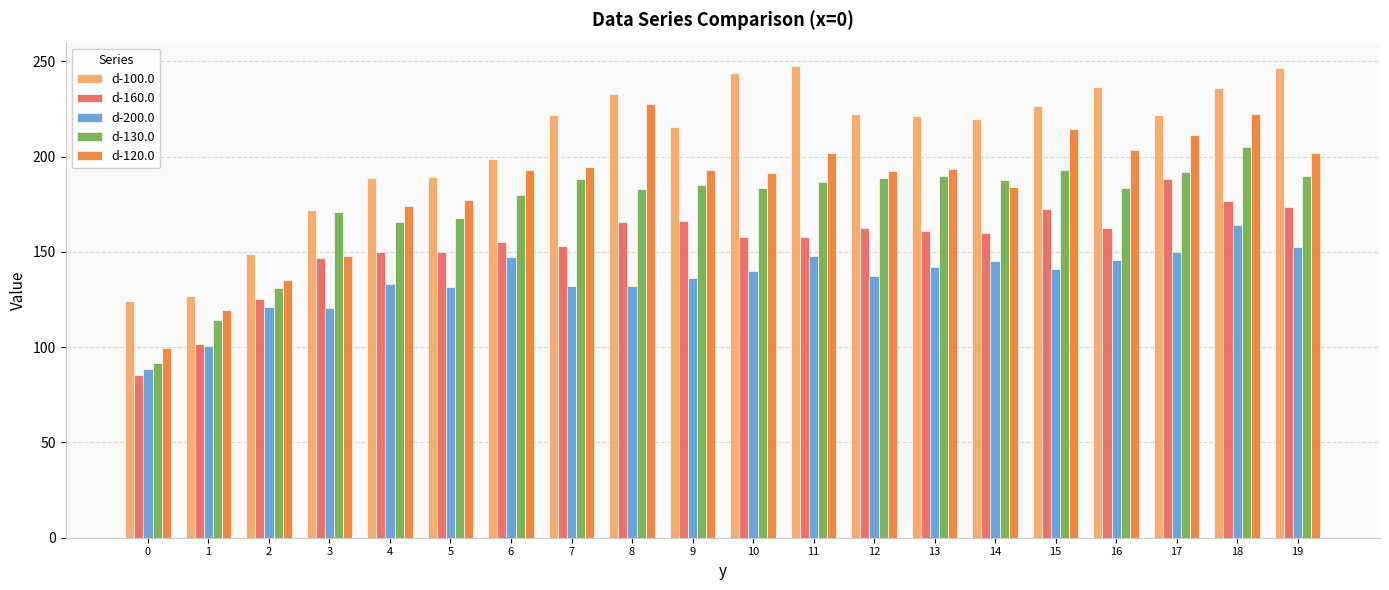

How many series are shown in this chart?

5